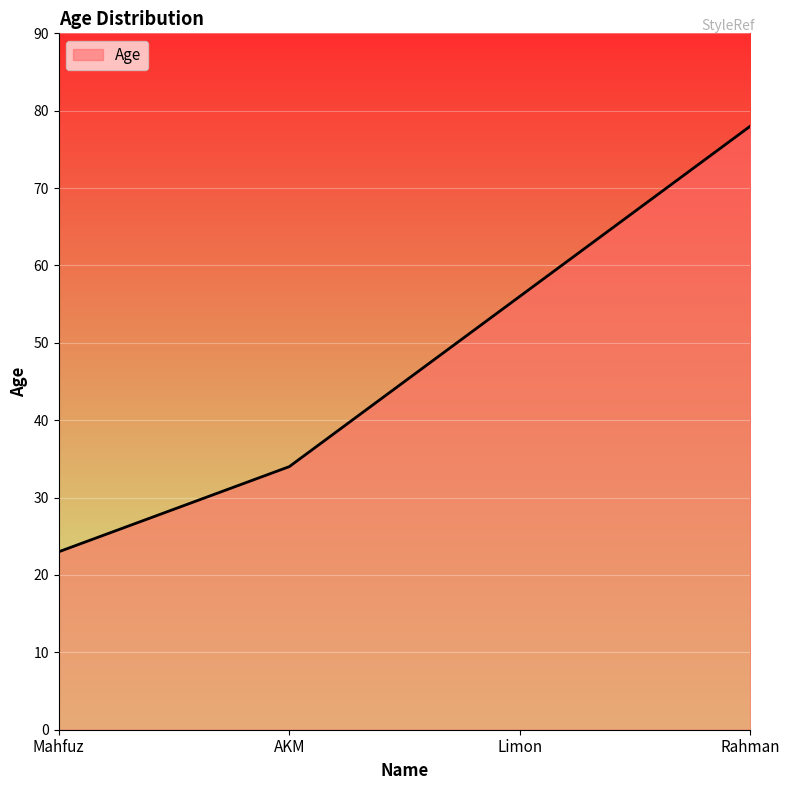

How many values are below 56?

2